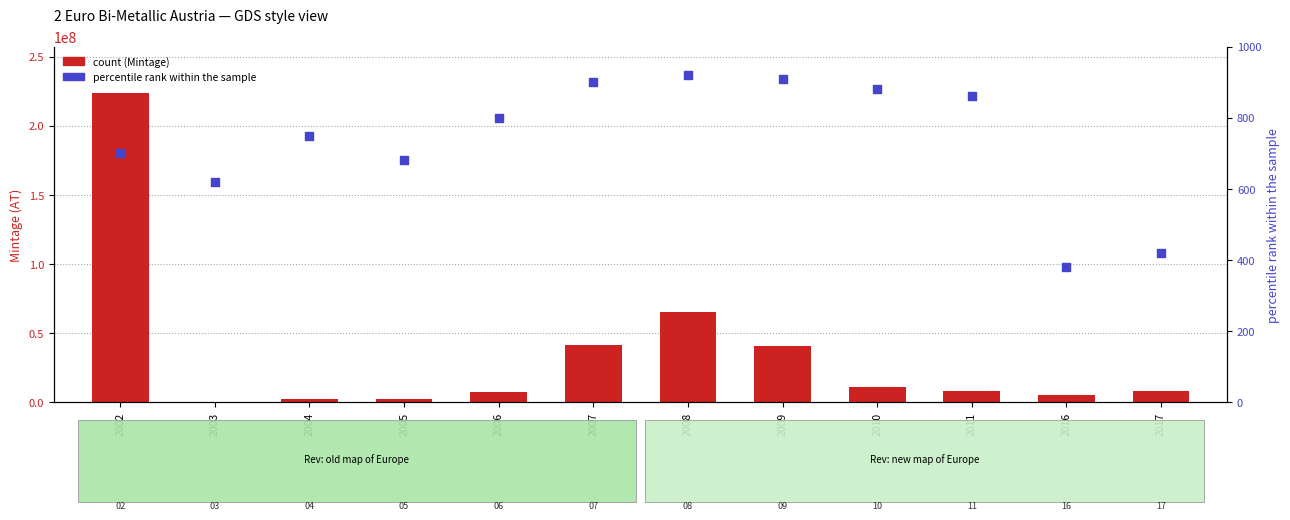

Which series contains the highest Y value?

Mintage